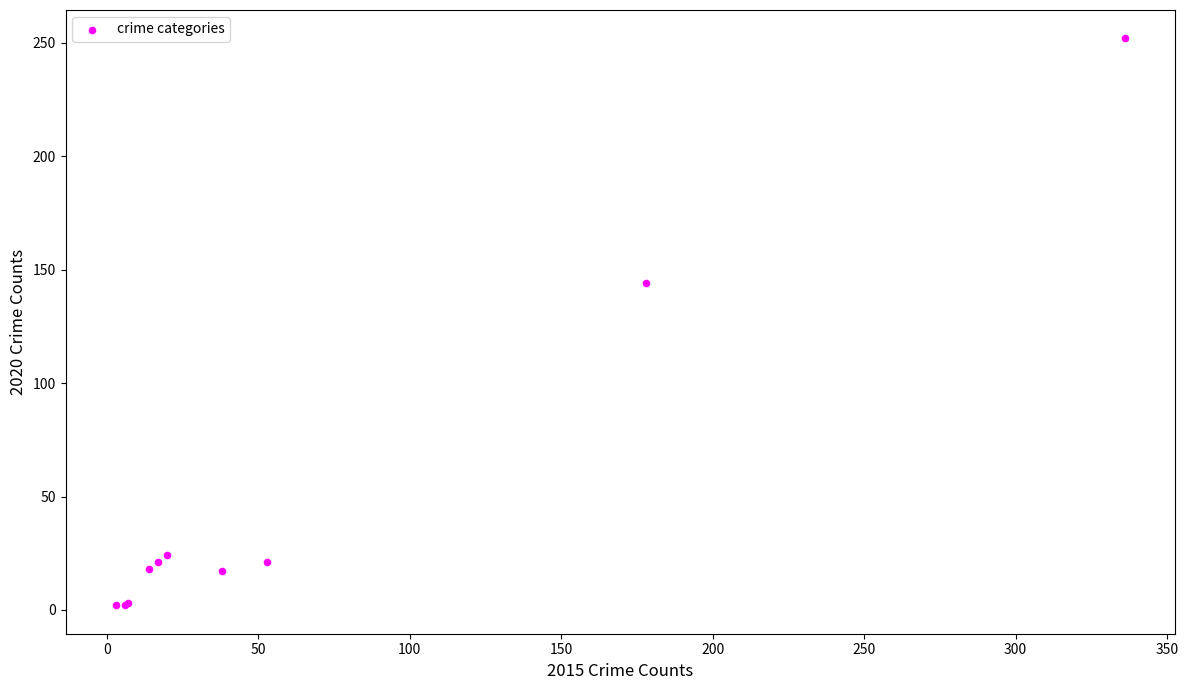

What Y value in the scatter plot is closest to 127?

144